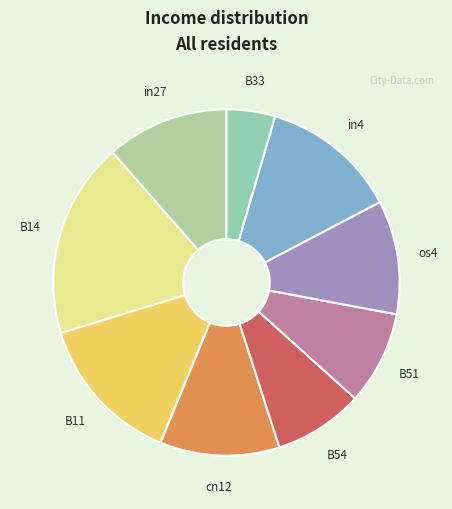

Count the number of slices in the pie.

9